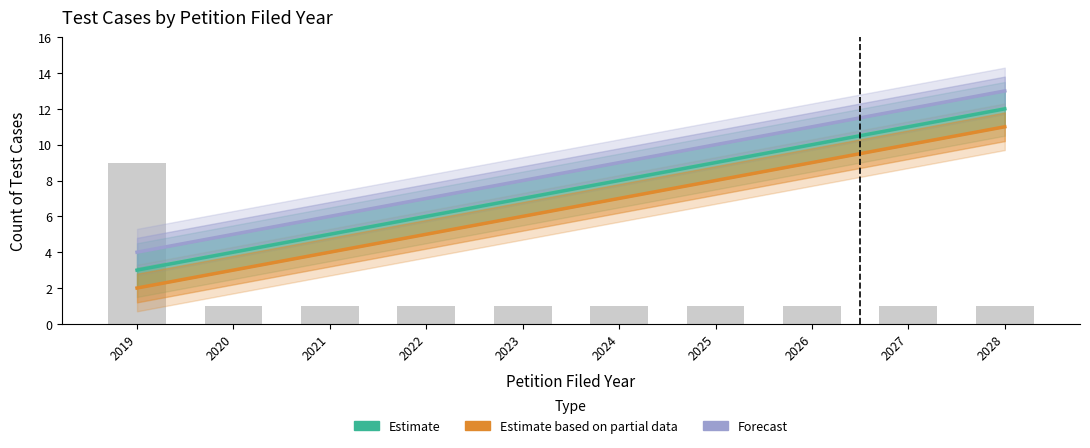

At how many categories does at least one series exceed 8?

5